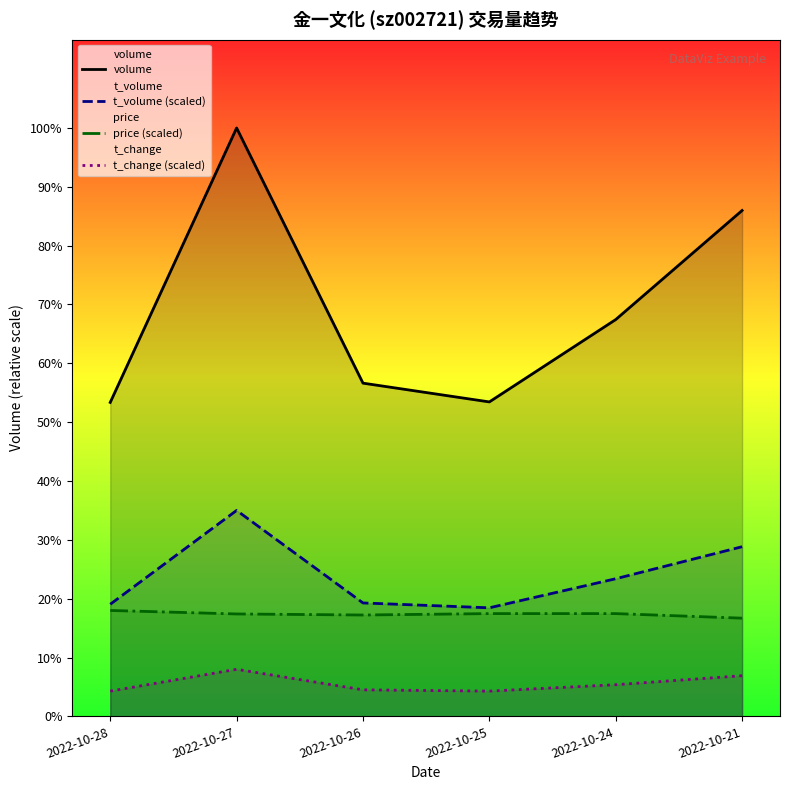

At which category does t_change (scaled) reach its first local peak?

2022-10-27